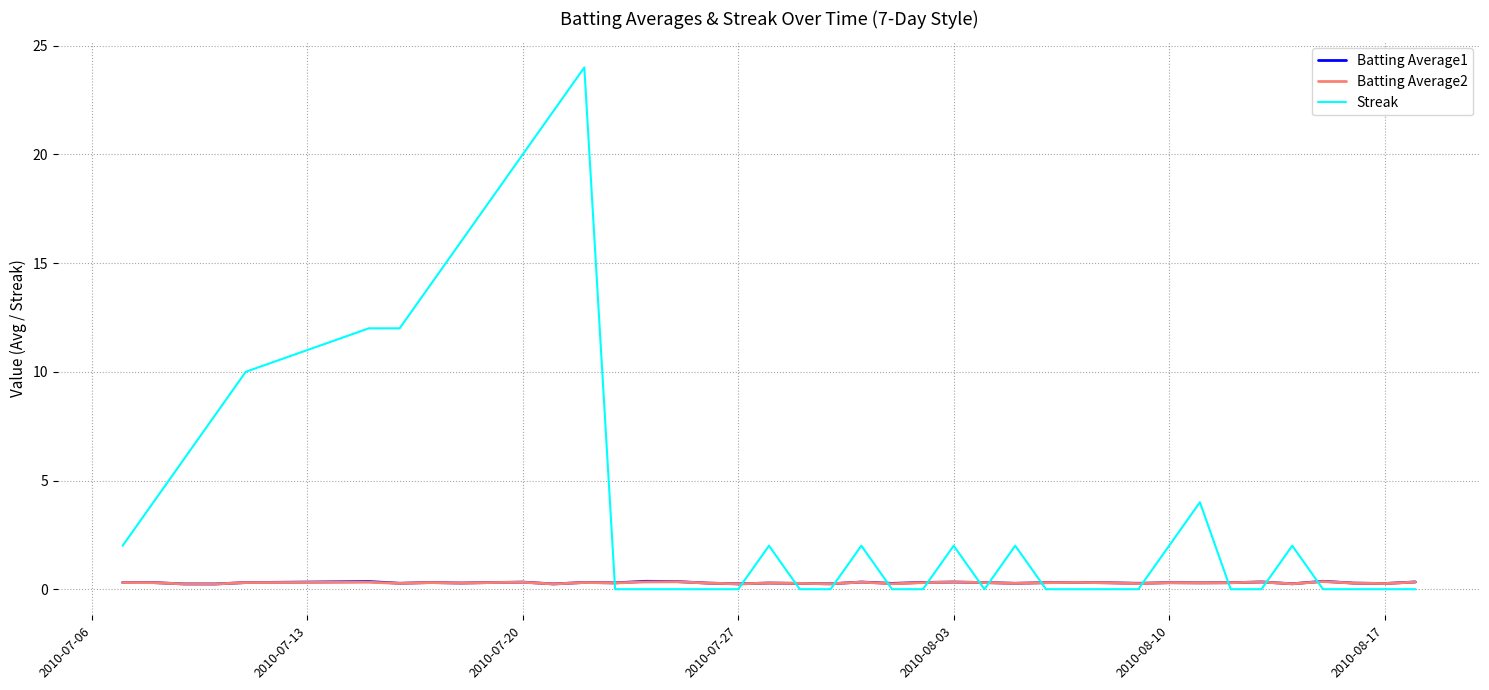

What is the maximum value for Streak?

24.0